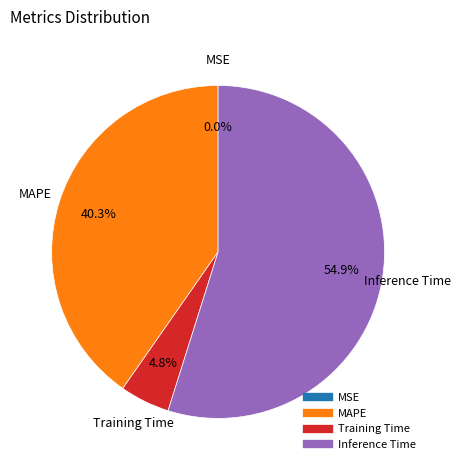

Does any single category account for the majority?

Yes